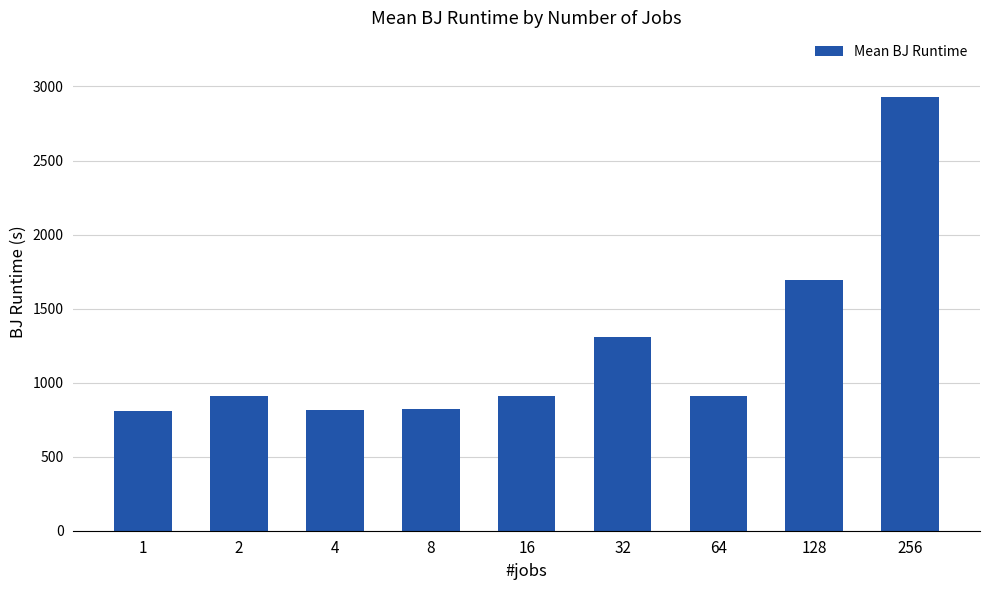

Which has a higher value, 128 or 32?

128